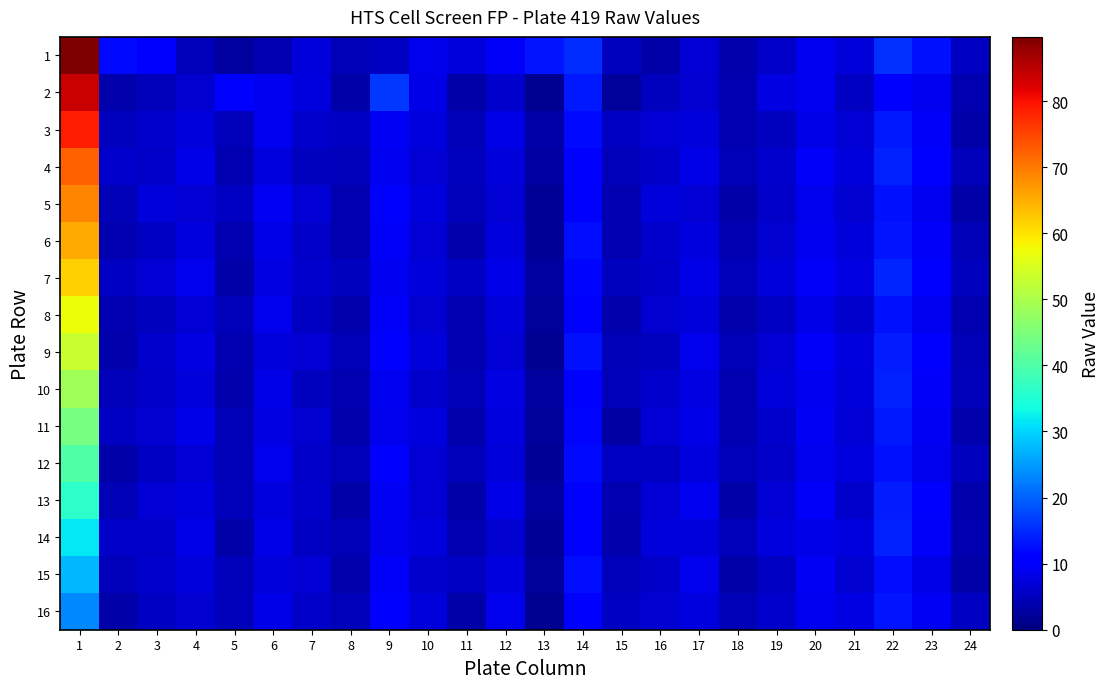

Reading right to left, what are all the values shown in this chart?

1: 24=5.5	23=12.9	22=15.4	21=7.3	20=8.8	19=5.8	18=3.7	17=6.9	16=3.5	15=5.2	14=15.1	13=13.3	12=9.6	11=7.3	10=8.4	9=5.4	8=4.5	7=7.2	6=3.9	5=2.7	4=4.6	3=10.3	2=12.3	1=89.7
2: 24=4.1	23=8.9	22=11.2	21=5.5	20=9.1	19=7.8	18=4.2	17=6.5	16=5.2	15=2.4	14=13.6	13=1.6	12=6.3	11=3.3	10=8.3	9=16.4	8=3.4	7=7.4	6=9.0	5=10.8	4=6.3	3=4.8	2=3.6	1=83.9
3: 24=3.5	23=9.8	22=13.5	21=6.7	20=8.2	19=5.1	18=3.9	17=7.3	16=6.8	15=5.6	14=12.1	13=3.2	12=8.1	11=4.4	10=7.7	9=9.3	8=5.5	7=6.1	6=8.9	5=4.8	4=7.2	3=6.3	2=5.1	1=78.5
4: 24=4.8	23=10.3	22=14.2	21=7.1	20=9.5	19=6.2	18=4.3	17=8.1	16=5.9	15=4.8	14=11.4	13=2.9	12=7.3	11=5.1	10=6.9	9=8.8	8=4.7	7=5.2	6=7.5	5=3.9	4=8.1	3=5.8	2=6.2	1=72.3
5: 24=3.2	23=9.1	22=12.9	21=6.5	20=8.7	19=5.8	18=3.5	17=6.9	16=7.1	15=3.9	14=10.8	13=2.1	12=6.7	11=4.8	10=7.5	9=10.1	8=3.9	7=6.8	6=9.2	5=5.3	4=6.8	3=7.1	2=4.5	1=68.9
6: 24=4.5	23=9.7	22=13.1	21=7.2	20=9.1	19=6.5	18=4.1	17=7.5	16=6.3	15=4.2	14=12.5	13=1.8	12=7.5	11=3.7	10=6.8	9=9.5	8=4.1	7=5.9	6=8.1	5=4.2	4=7.4	3=5.5	2=3.9	1=65.2
7: 24=5.1	23=10.8	22=14.5	21=7.8	20=9.8	19=7.1	18=4.8	17=8.3	16=5.7	15=5.1	14=11.7	13=2.5	12=8.2	11=5.3	10=7.2	9=8.9	8=5.2	7=6.3	6=7.8	5=3.5	4=8.5	3=6.7	2=5.3	1=61.7
8: 24=3.9	23=8.9	22=12.7	21=6.3	20=8.4	19=5.5	18=3.7	17=7.1	16=6.5	15=3.6	14=11.1	13=2.2	12=7.1	11=4.1	10=6.5	9=9.8	8=3.8	7=5.5	6=8.5	5=4.8	4=6.9	3=5.2	2=4.1	1=57.4
9: 24=4.3	23=10.1	22=13.8	21=7.5	20=9.5	19=6.8	18=4.5	17=8.7	16=5.2	15=4.5	14=12.8	13=1.5	12=6.8	11=3.9	10=7.1	9=10.3	8=4.5	7=6.7	6=7.2	5=4.1	4=7.8	3=6.1	2=3.7	1=53.1
10: 24=4.7	23=9.5	22=14.1	21=7.1	20=8.9	19=7.2	18=4.2	17=7.8	16=6.1	15=4.8	14=10.5	13=2.8	12=7.8	11=4.5	10=6.3	9=9.1	8=4.2	7=5.1	6=8.3	5=3.7	4=7.3	3=5.9	2=4.8	1=48.8
11: 24=3.6	23=9.2	22=13.4	21=6.8	20=9.2	19=6.1	18=3.9	17=8.2	16=6.7	15=3.1	14=11.9	13=2.3	12=7.4	11=3.6	10=7.4	9=8.7	8=3.6	7=6.5	6=7.9	5=4.5	4=8.2	3=6.5	2=5.5	1=44.5
12: 24=5.2	23=8.6	22=12.8	21=7.4	20=8.6	19=5.9	18=4.6	17=7.5	16=5.5	15=5.3	14=12.2	13=1.9	12=7.1	11=4.8	10=6.7	9=10.5	8=4.8	7=5.8	6=8.7	5=4.3	4=6.7	3=5.3	2=3.5	1=40.2
13: 24=3.8	23=10.4	22=13.7	21=6.2	20=9.7	19=6.7	18=3.4	17=8.9	16=6.9	15=4.1	14=11.3	13=2.6	12=8.3	11=3.4	10=6.9	9=9.4	8=3.4	7=6.2	6=7.6	5=4.6	4=7.6	3=6.8	2=4.3	1=36.1
14: 24=4.1	23=9.8	22=14.3	21=7.7	20=8.3	19=7.5	18=4.7	17=7.1	16=7.3	15=3.8	14=10.7	13=2.1	12=6.5	11=4.2	10=7.6	9=8.6	8=4.3	7=5.4	6=8.1	5=3.4	4=8.3	3=5.7	2=5.7	1=31.8
15: 24=3.4	23=8.3	22=12.5	21=6.5	20=9.4	19=5.3	18=3.2	17=8.6	16=5.8	15=4.7	14=12.6	13=2.4	12=7.6	11=5.5	10=6.2	9=9.7	8=3.7	7=6.9	6=7.3	5=4.9	4=7.1	3=6.2	2=4.6	1=27.5
16: 24=5.5	23=9.4	22=13.2	21=7.9	20=8.8	19=6.3	18=4.3	17=7.7	16=6.4	15=5.5	14=11.5	13=1.7	12=8.5	11=3.3	10=7.3	9=10.7	8=4.6	7=5.7	6=8.4	5=4.7	4=6.5	3=5.6	2=3.2	1=23.2